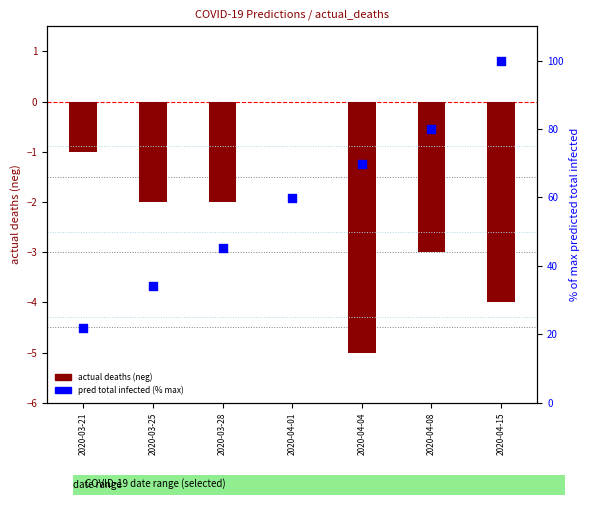

Is the value of pred total infected (% of max) at 2020-03-28 greater than the value of actual deaths (neg) at 2020-04-01?

Yes